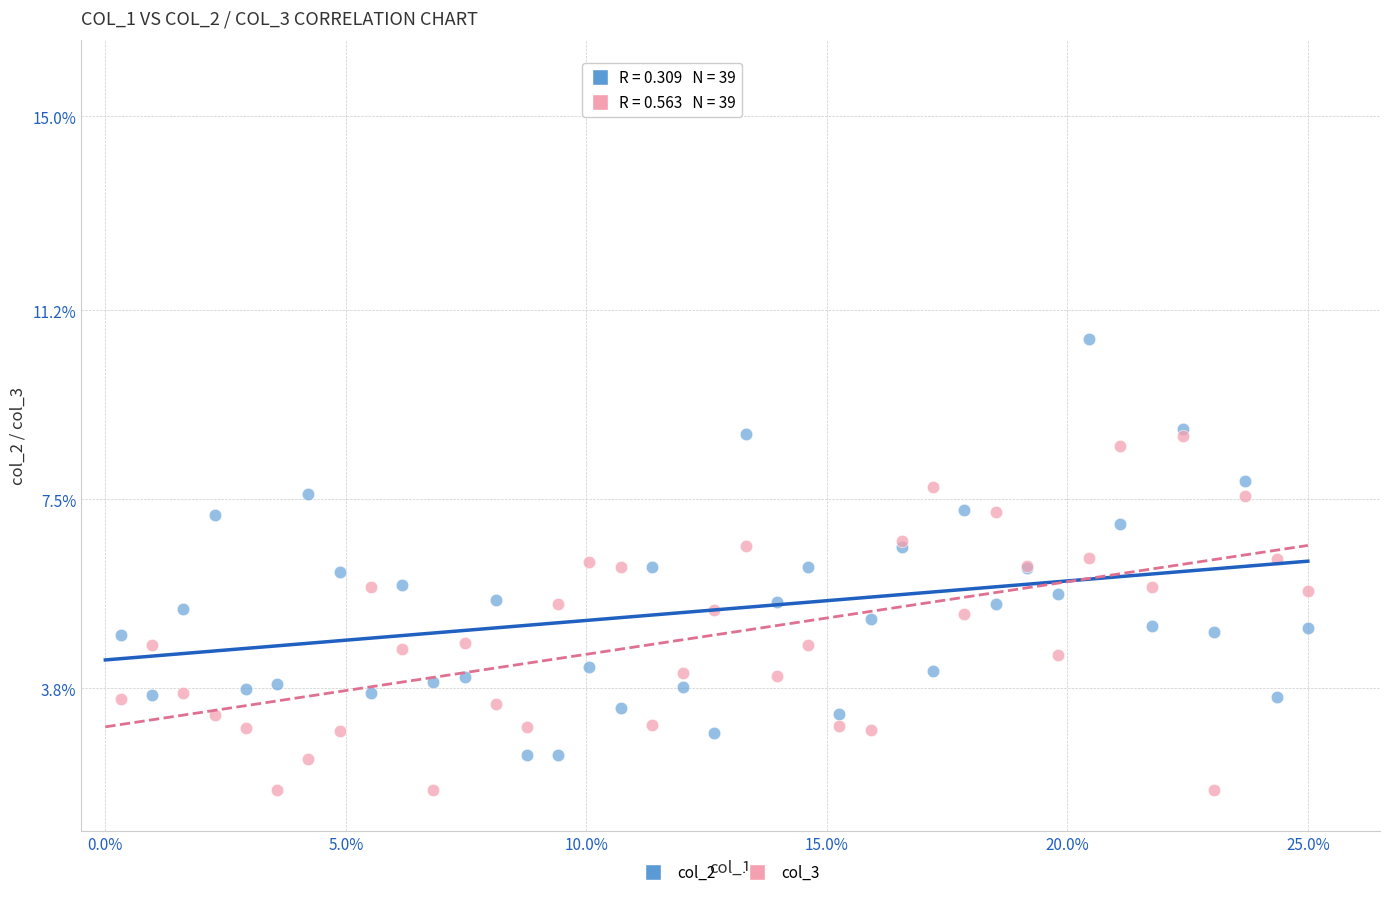

Which series has the largest Y range (max minus min)?

col_2